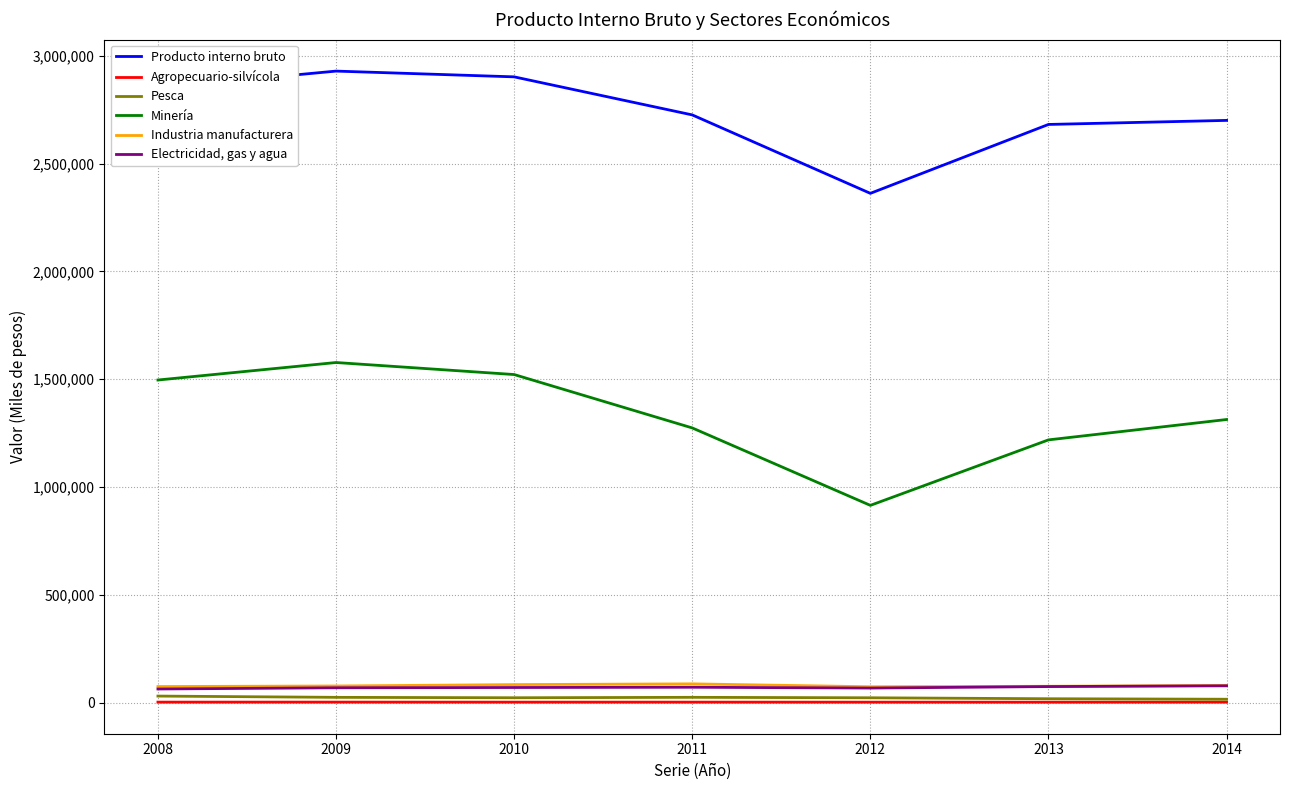

How many distinct data groups are displayed?

6